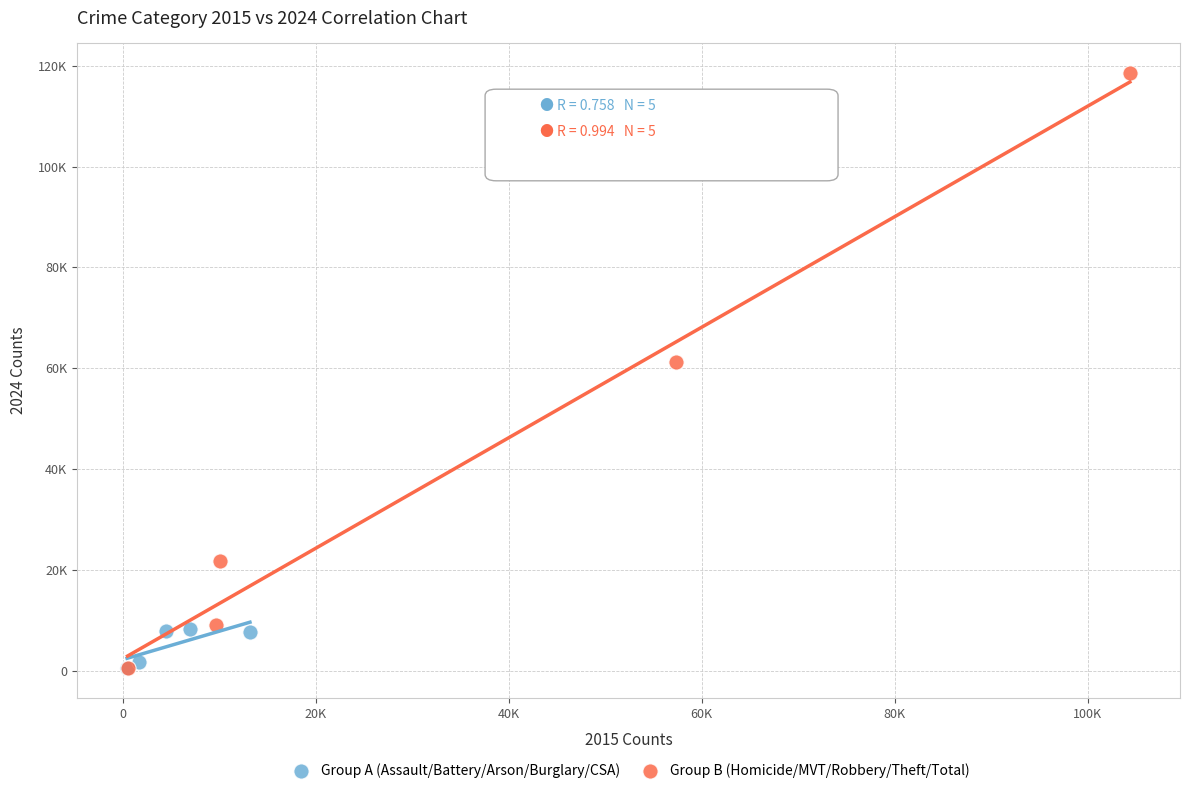

What are all the series names shown in the legend?

Group A (Assault/Battery/Arson/Burglary/CSA), Group B (Homicide/MVT/Robbery/Theft/Total)